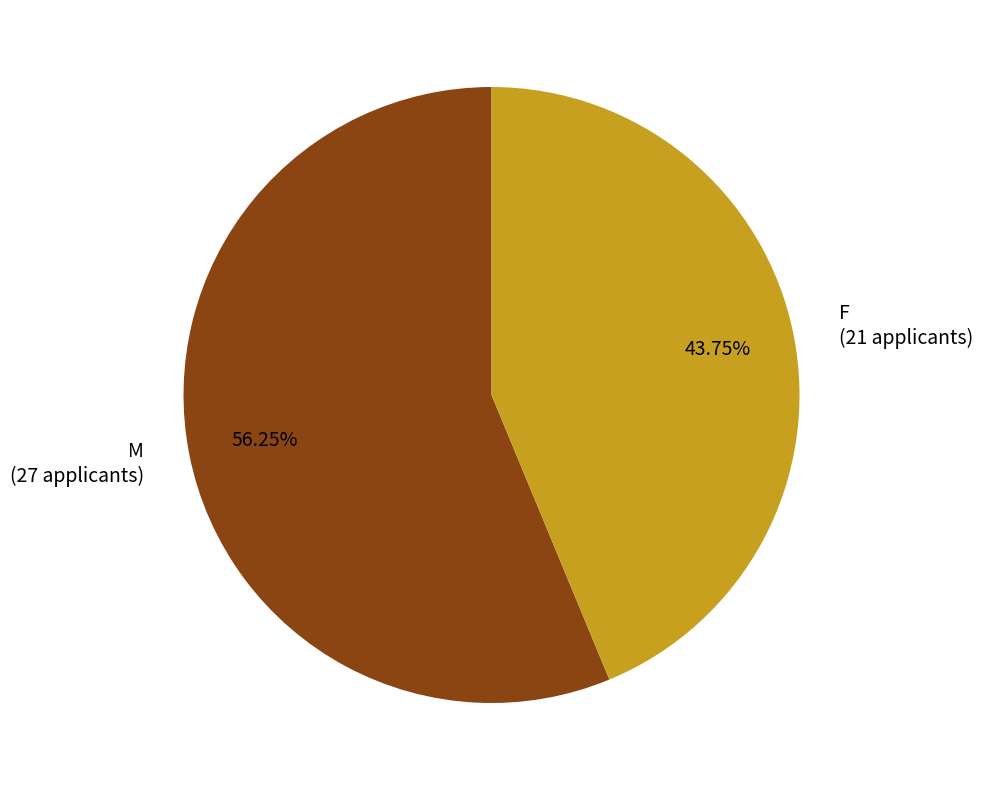

Is it true that M is 71% of the pie?

False